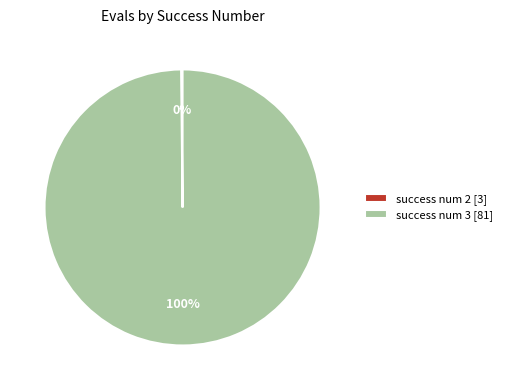

Is it true that success num 3 [81] is 85% of the pie?

False